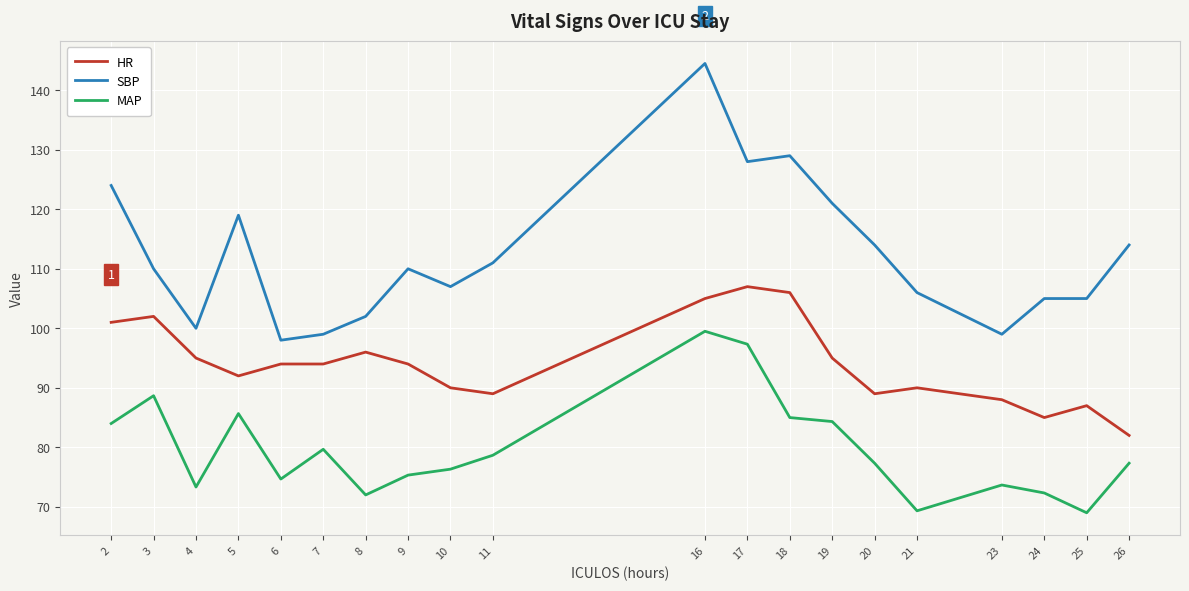

Which label corresponds to the largest value in the chart?

16